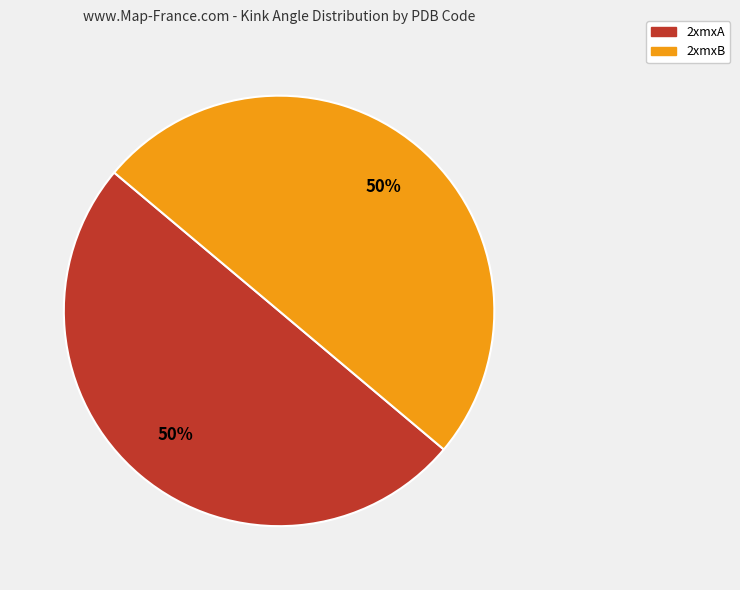

How many slices are in this pie chart?

2